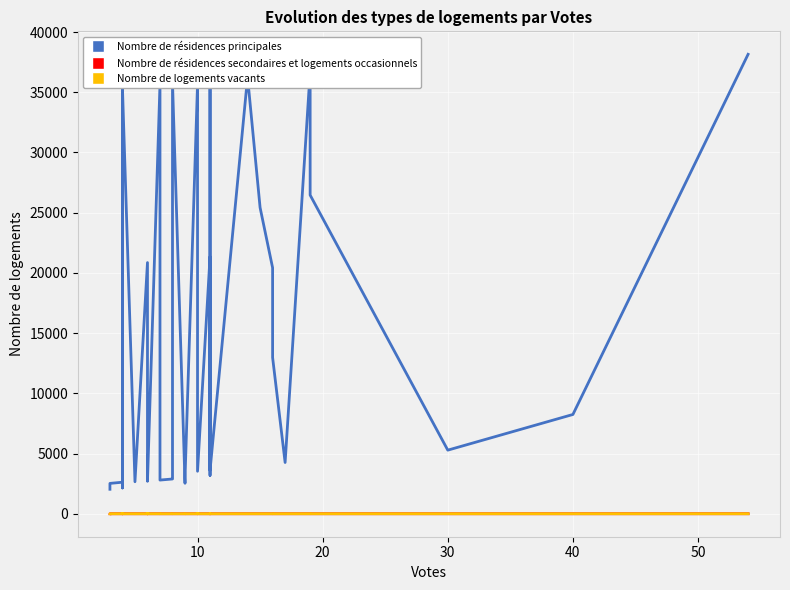

Reading right to left, what are all the values shown in this chart?

Nombre de résidences principales: 38148.0	8243.0	5281.0	26460.0	36696.0	4255.0	12975.0	20423.0	25421.0	36252.0	3604.0	36330.0	3187.0	21332.0	3528.0	33938.0	36202.0	35656.0	2963.0	2531.0	35812.0	2904.0	2887.0	2797.0	35675.0	2697.0	3127.0	3198.0	2742.0	20855.0	2658.0	35363.0	34665.0	2142.0	35288.0	32547.0	2619.0	2521.0	2038.0	2033.0
Nombre de résidences secondaires et logements occasionnels: 1.0	0.2	0.1	0.7	1.0	0.1	0.3	0.5	0.7	0.9	0.1	0.9	0.1	0.6	0.1	0.9	0.9	0.9	0.1	0.1	0.9	0.1	0.1	0.1	0.9	0.1	0.1	0.1	0.1	0.5	0.1	0.9	0.9	0.1	0.9	0.8	0.1	0.1	0.1	0.1
Nombre de logements vacants: 0.9	0.1	0.1	0.5	0.9	0.1	0.2	0.4	0.5	0.9	0.1	0.9	0.1	0.5	0.1	0.8	0.9	0.9	0.1	0.1	0.9	0.1	0.1	0.1	0.9	0.1	0.1	0.1	0.1	0.5	0.1	0.9	0.9	0.1	0.9	0.8	0.1	0.1	0.1	0.1